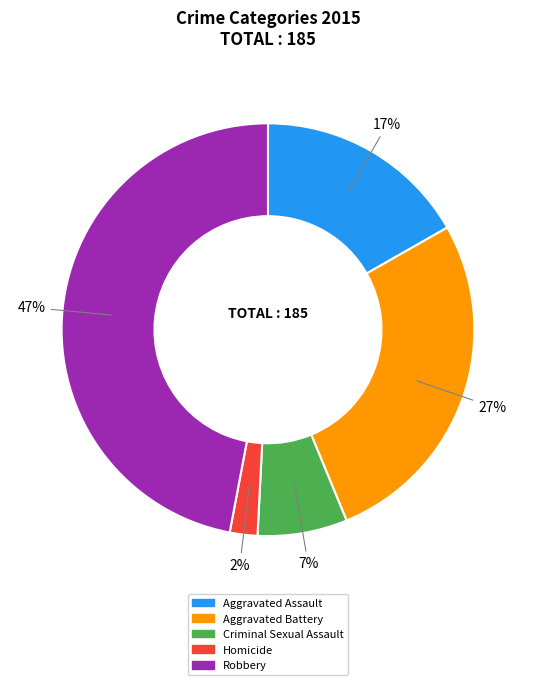

What percentage is the Aggravated Battery slice, to the nearest percent?

27%